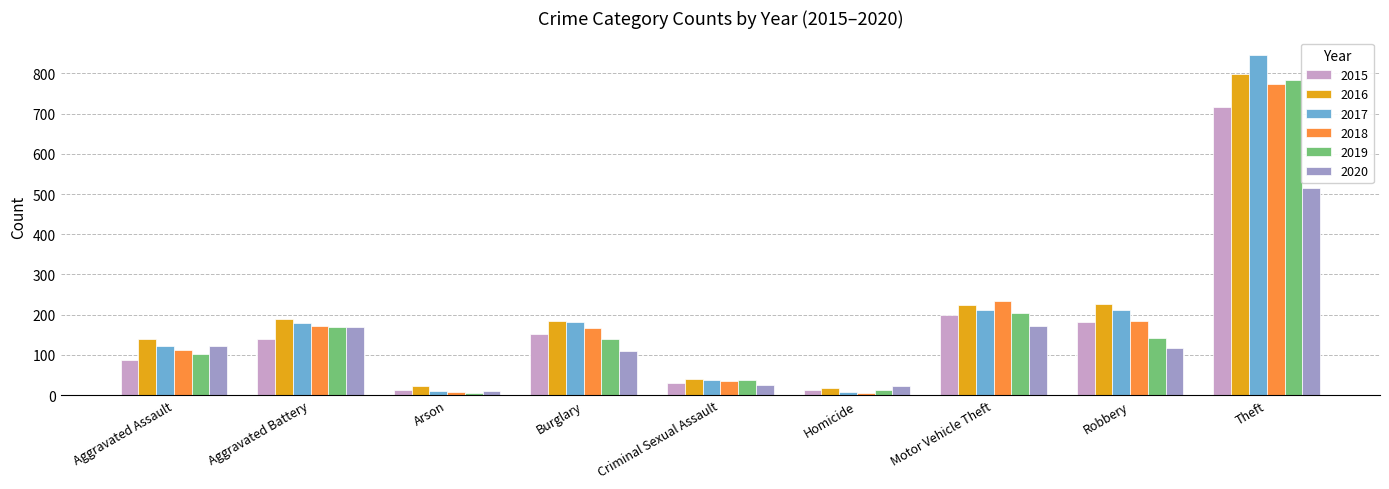

How many groups of bars are there?

9